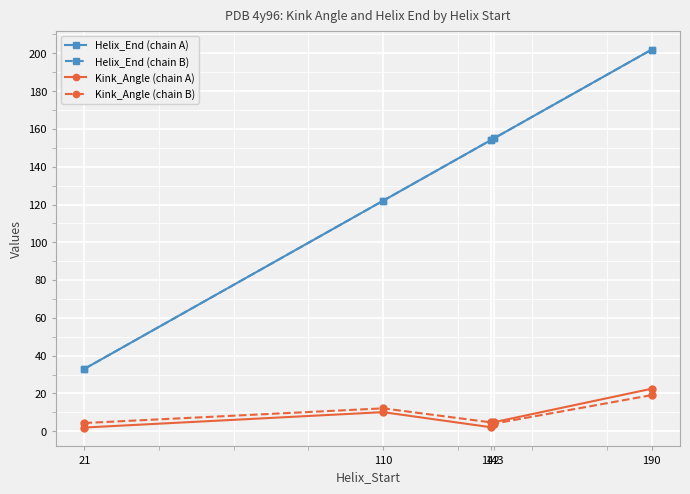

True or false: Helix_End (chain A) has a value of 122.0 at 110.

True